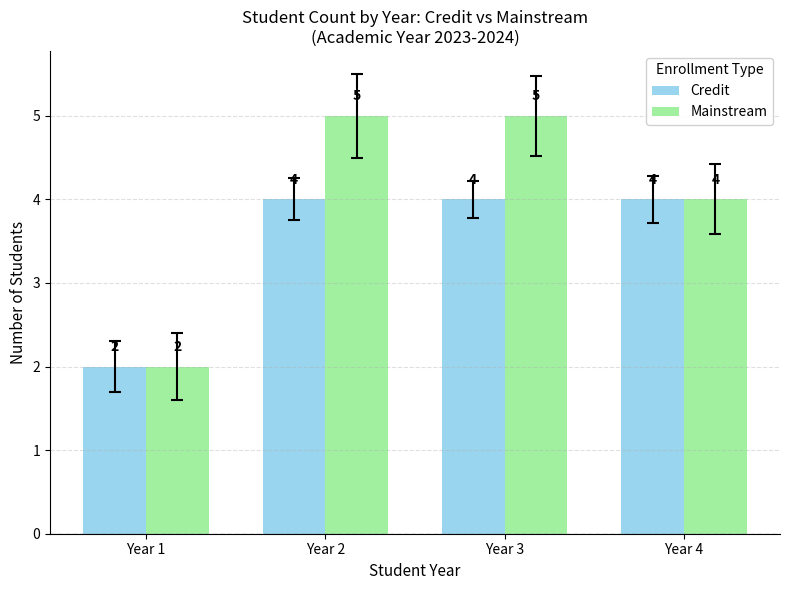

What is the maximum value for Credit?

4